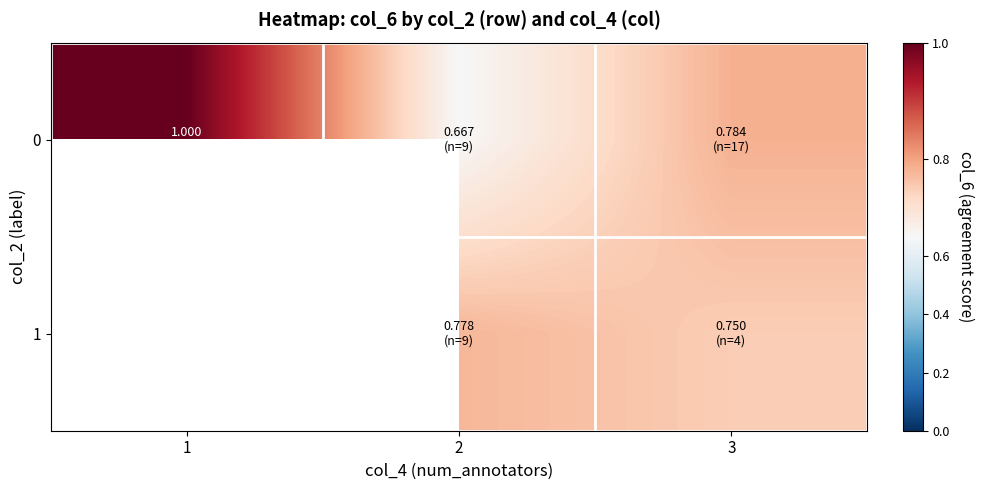

The 1 series shows 1.2 at 2. True or false?

False